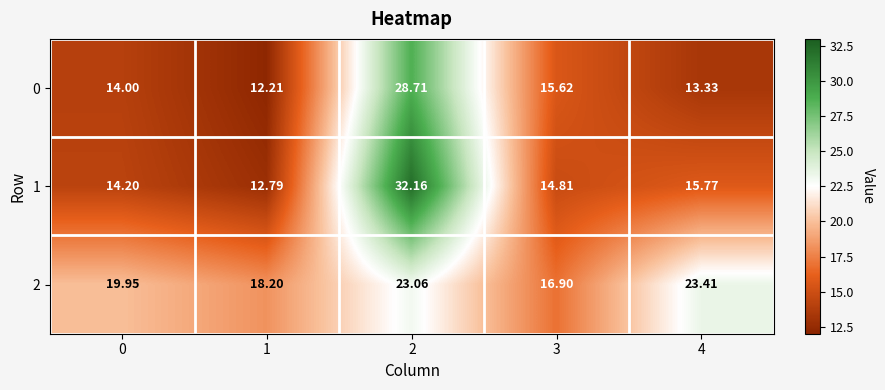

At which category is the sum across all series the highest?

2